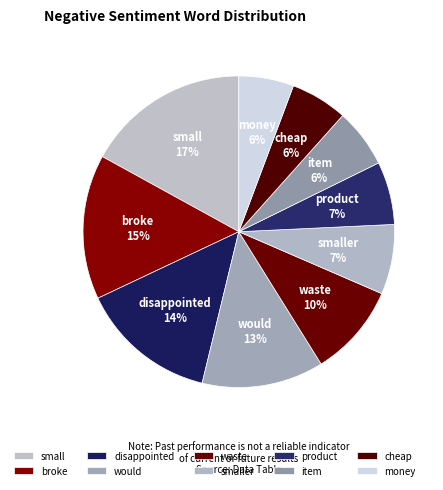

To the nearest percent, what percentage of the pie is cheap?

6%